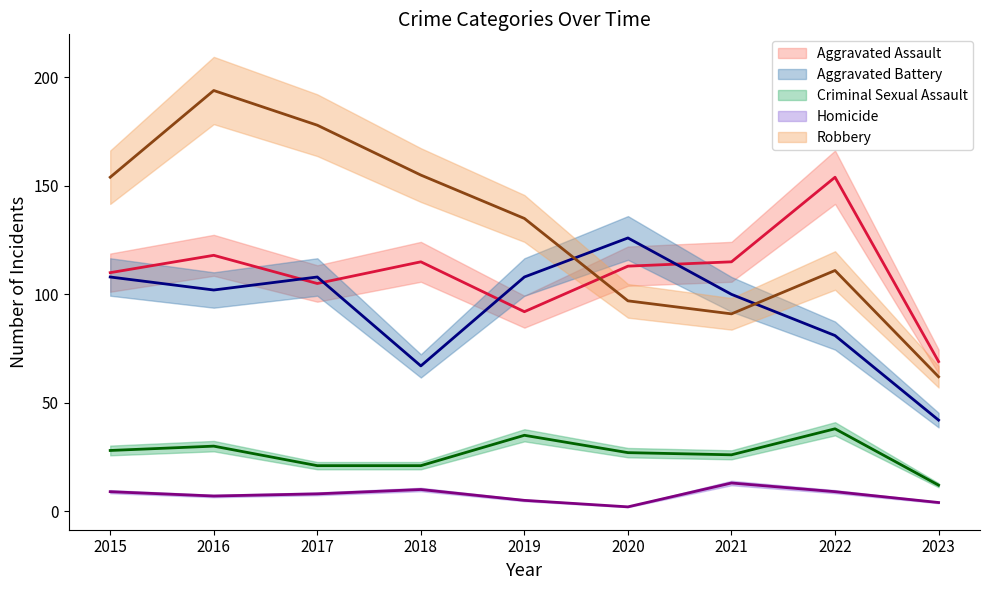

How many lines are shown in the chart?

5